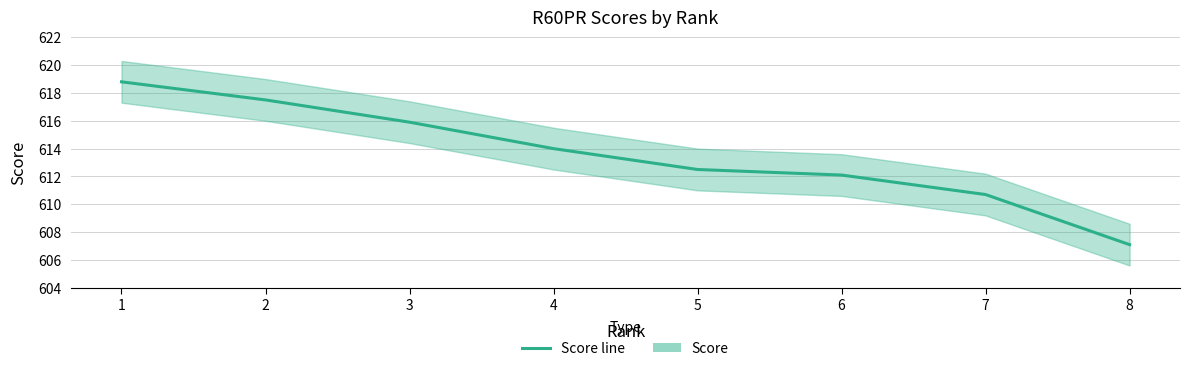

What is the difference between the second highest and second lowest values?

6.8